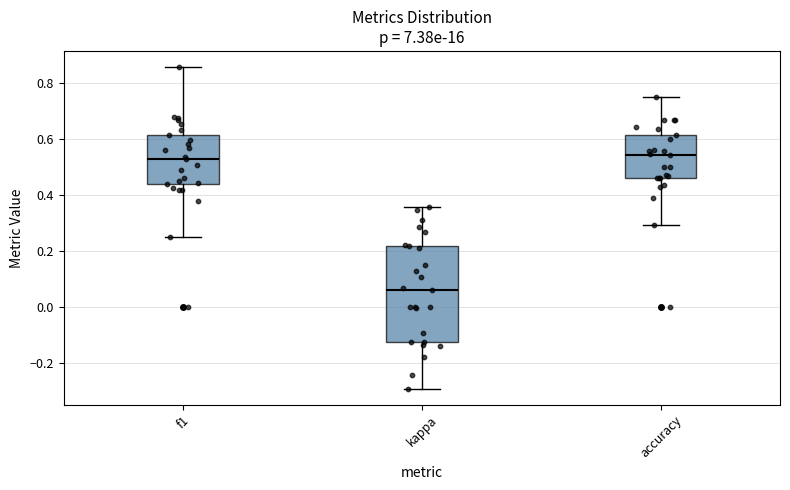

Which box's median line is the lowest?

kappa